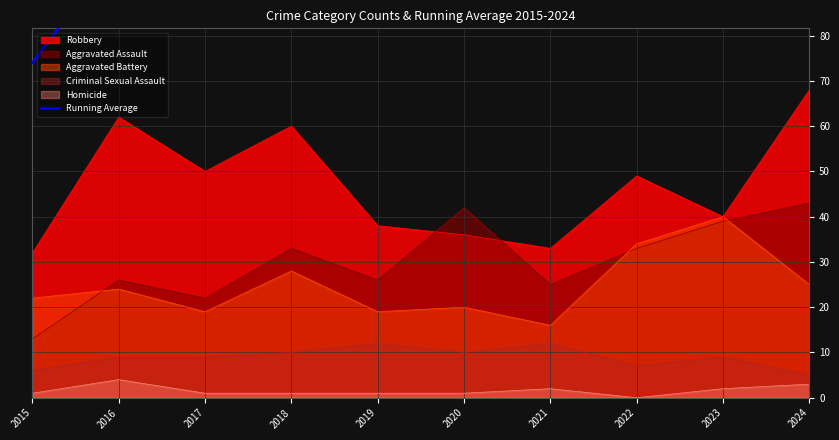

Read the value at 2018.

108.0